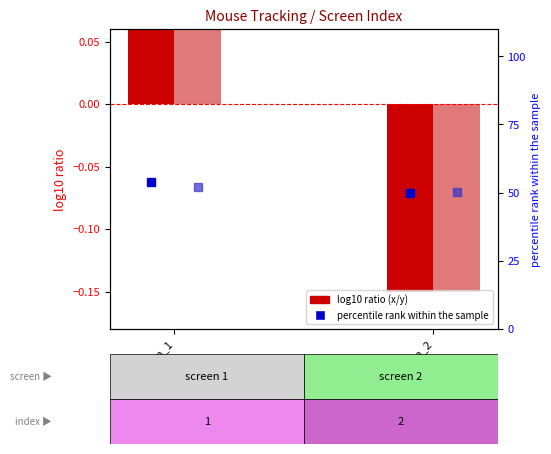

How many negative values does the log10 ratio (y) series have?

1